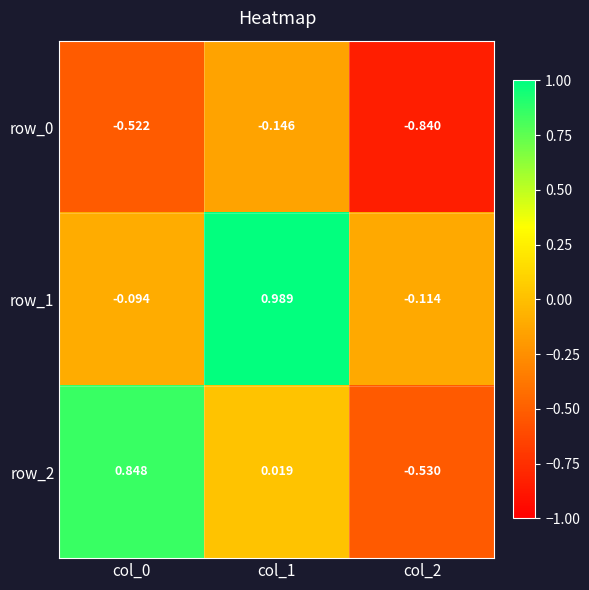

Which series has the widest spread of values?

row_2